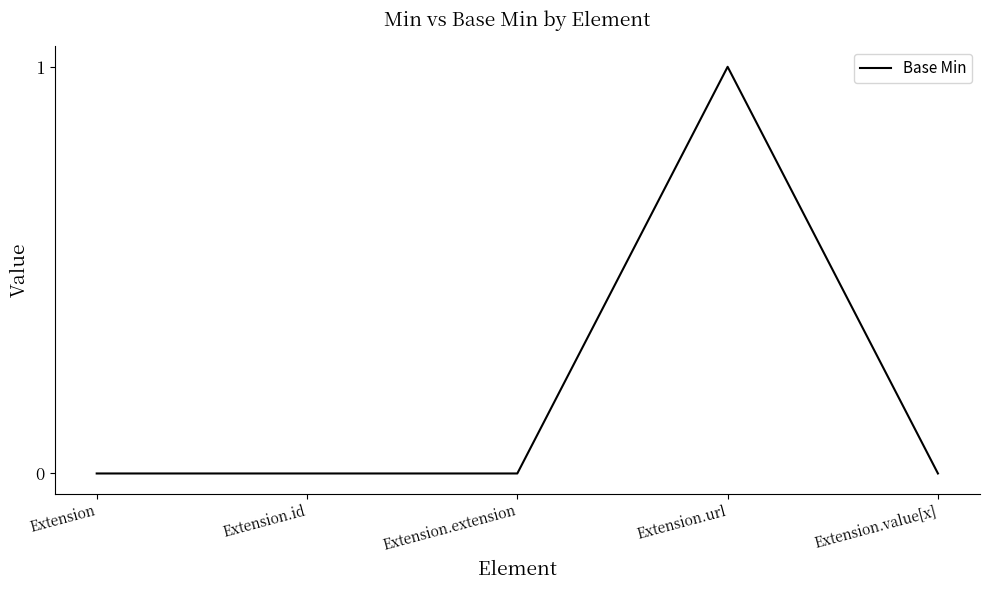

Reading left to right, what are all the values shown in this chart?

0	0	0	1	0